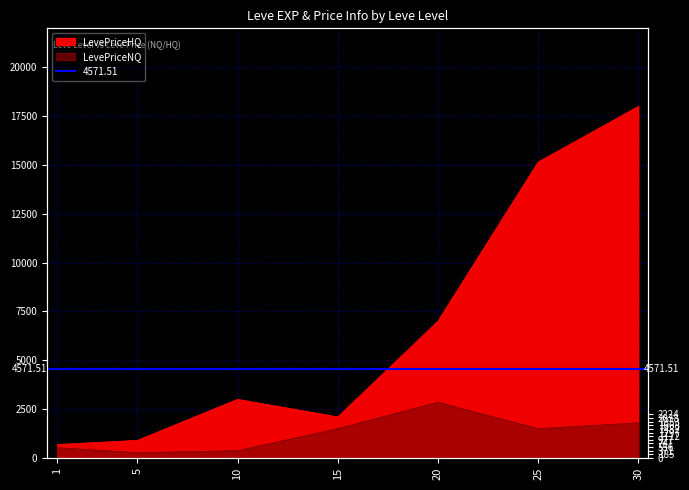

Reading right to left, list all the values displayed in this chart.

LevePriceNQ: 30=1800	25=1500	20=2850	15=1500	10=372	5=270	1=522
LevePriceHQ: 30=18000	25=15150	20=7004	15=2100	10=3000	5=900	1=685